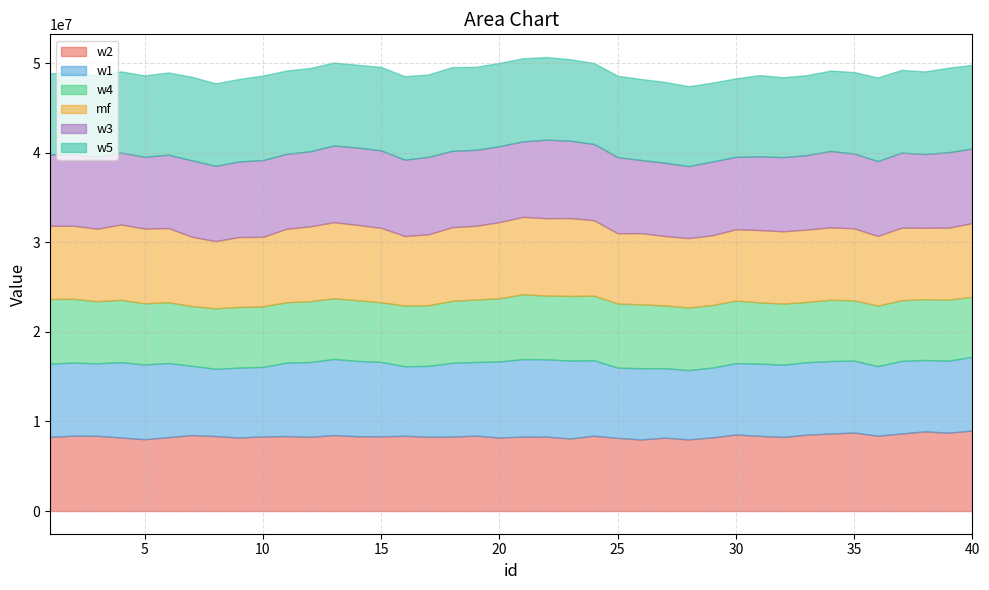

What is the difference between the maximum and minimum values in the w4 series?

293000